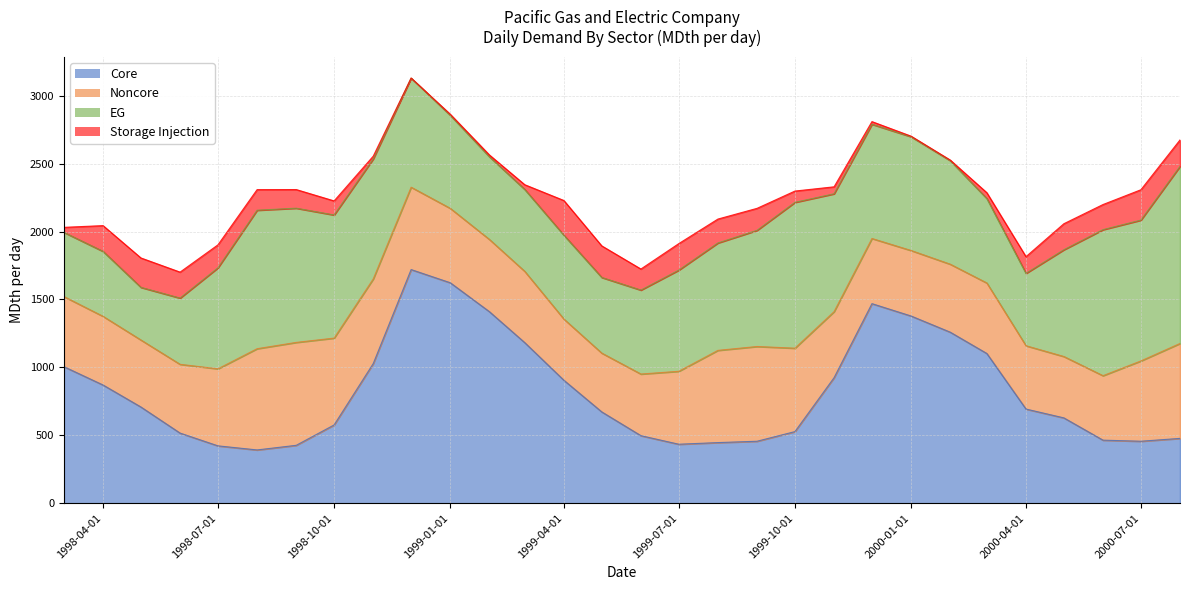

True or false: Noncore and Storage Injection intersect in this chart.

False